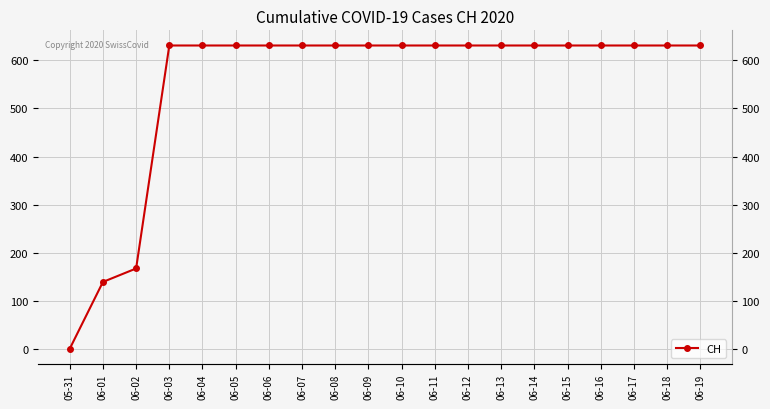

Reading right to left, list all the values displayed in this chart.

06-19=631	06-18=631	06-17=631	06-16=631	06-15=631	06-14=631	06-13=631	06-12=631	06-11=631	06-10=631	06-09=631	06-08=631	06-07=631	06-06=631	06-05=631	06-04=631	06-03=631	06-02=167	06-01=139	05-31=0